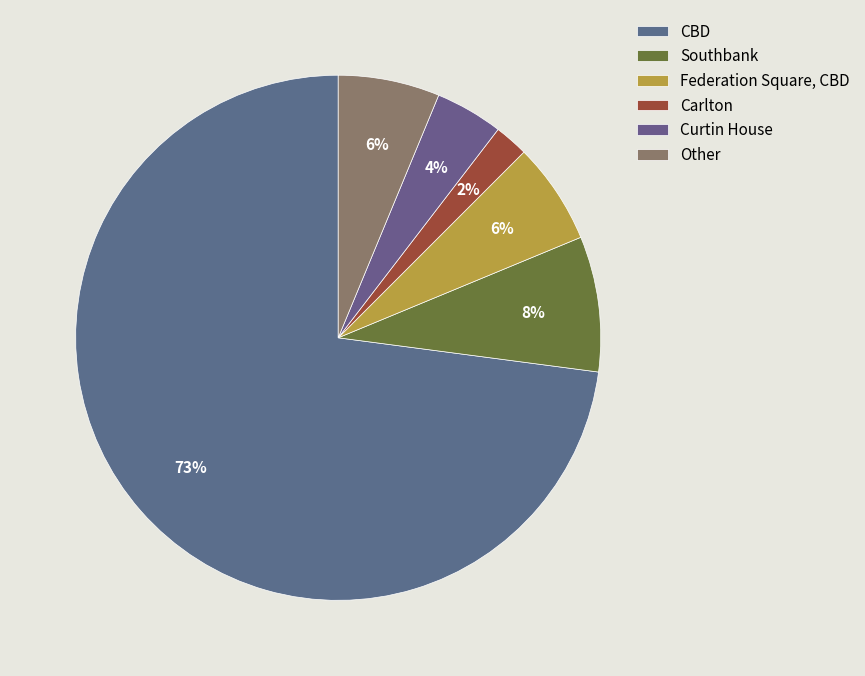

To the nearest percent, what is the difference between the largest and smallest slice percentages?

71%